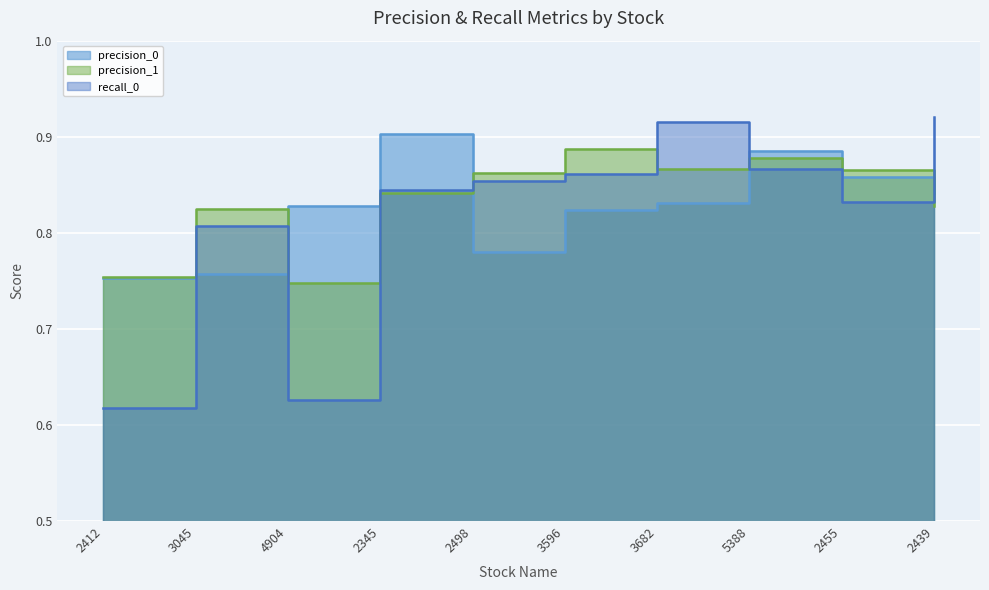

List the series in order of their overall mean, highest first.

precision_1, precision_0, recall_0